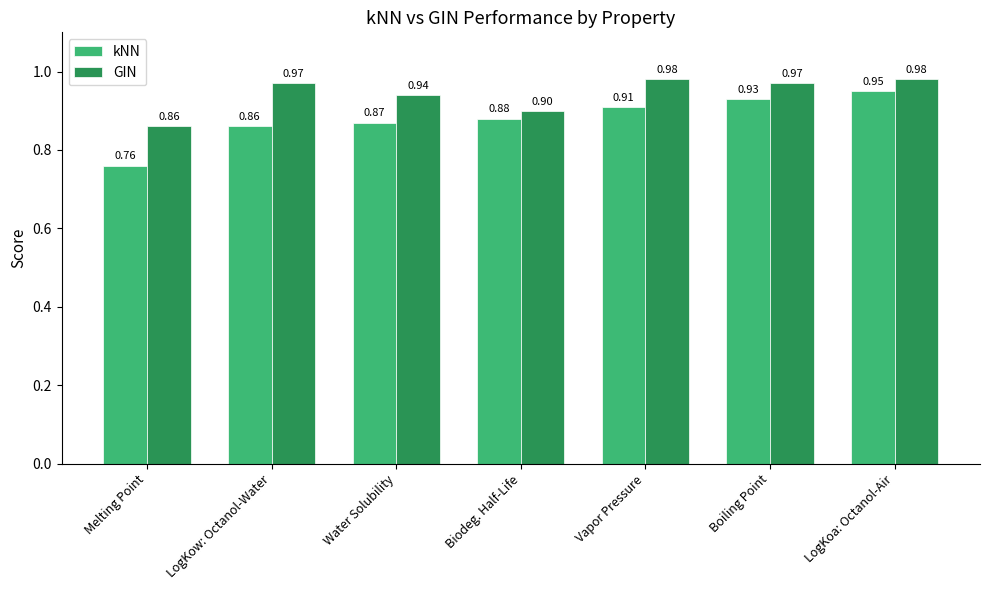

Which category has the highest value in the kNN series?

LogKoa: Octanol-Air